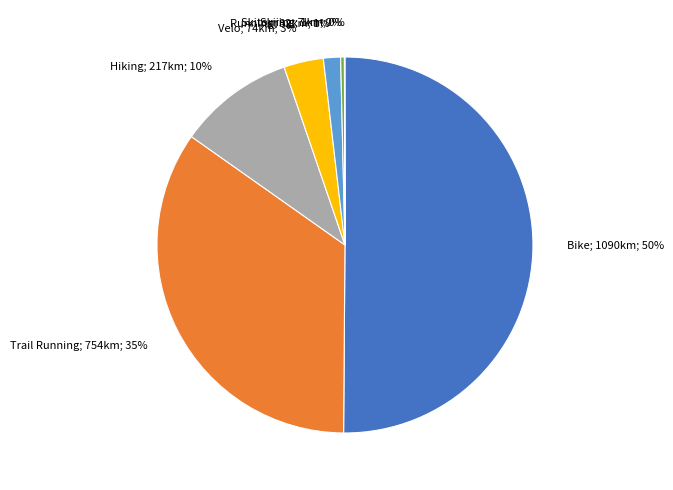

To the nearest percent, what is the average slice percentage?

14%